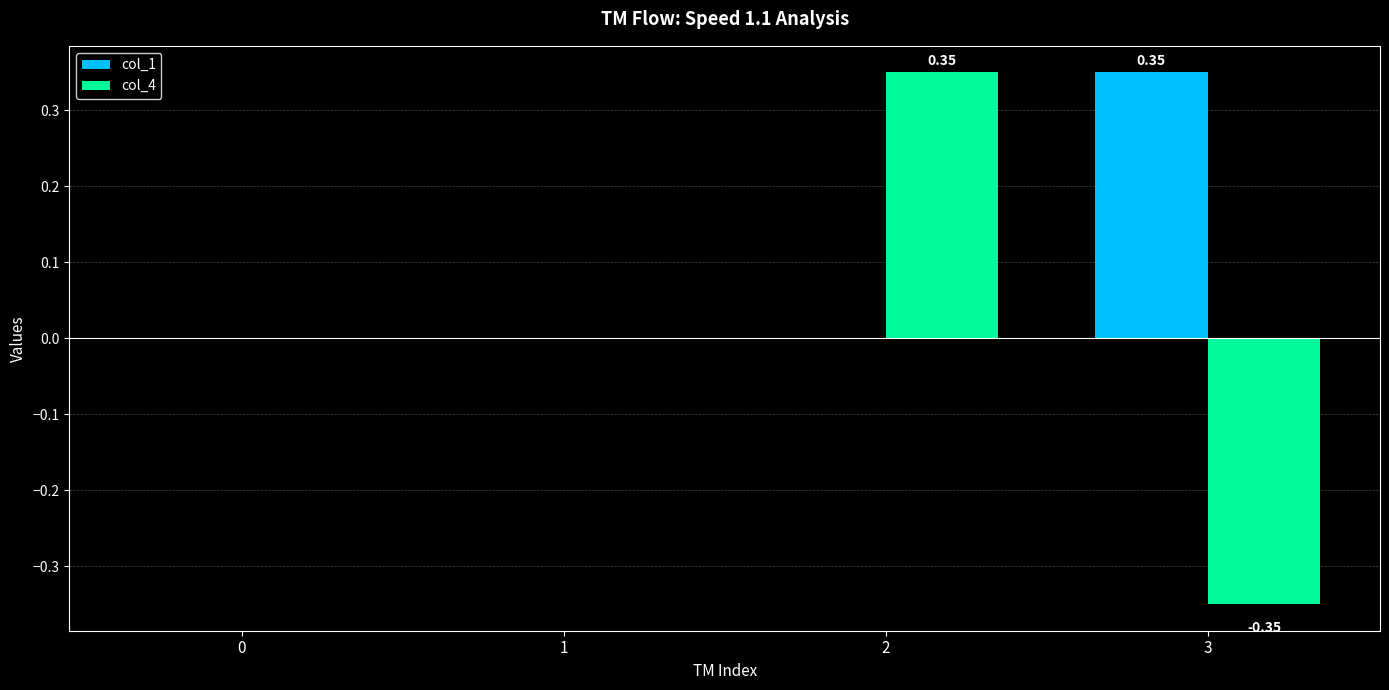

How many series are shown in this chart?

2